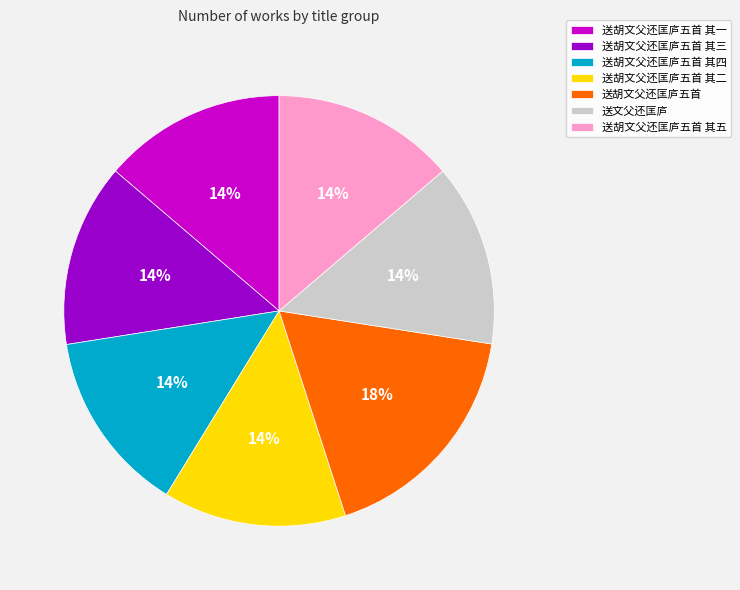

Approximately how many times larger is the value at 送文父还匡庐 compared to 送胡文父还匡庐五首 其二?

1.0